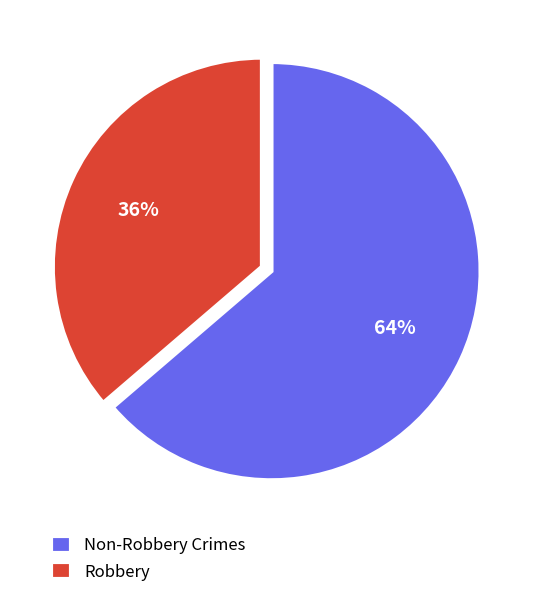

Which category has the biggest portion of the pie?

Non-Robbery Crimes